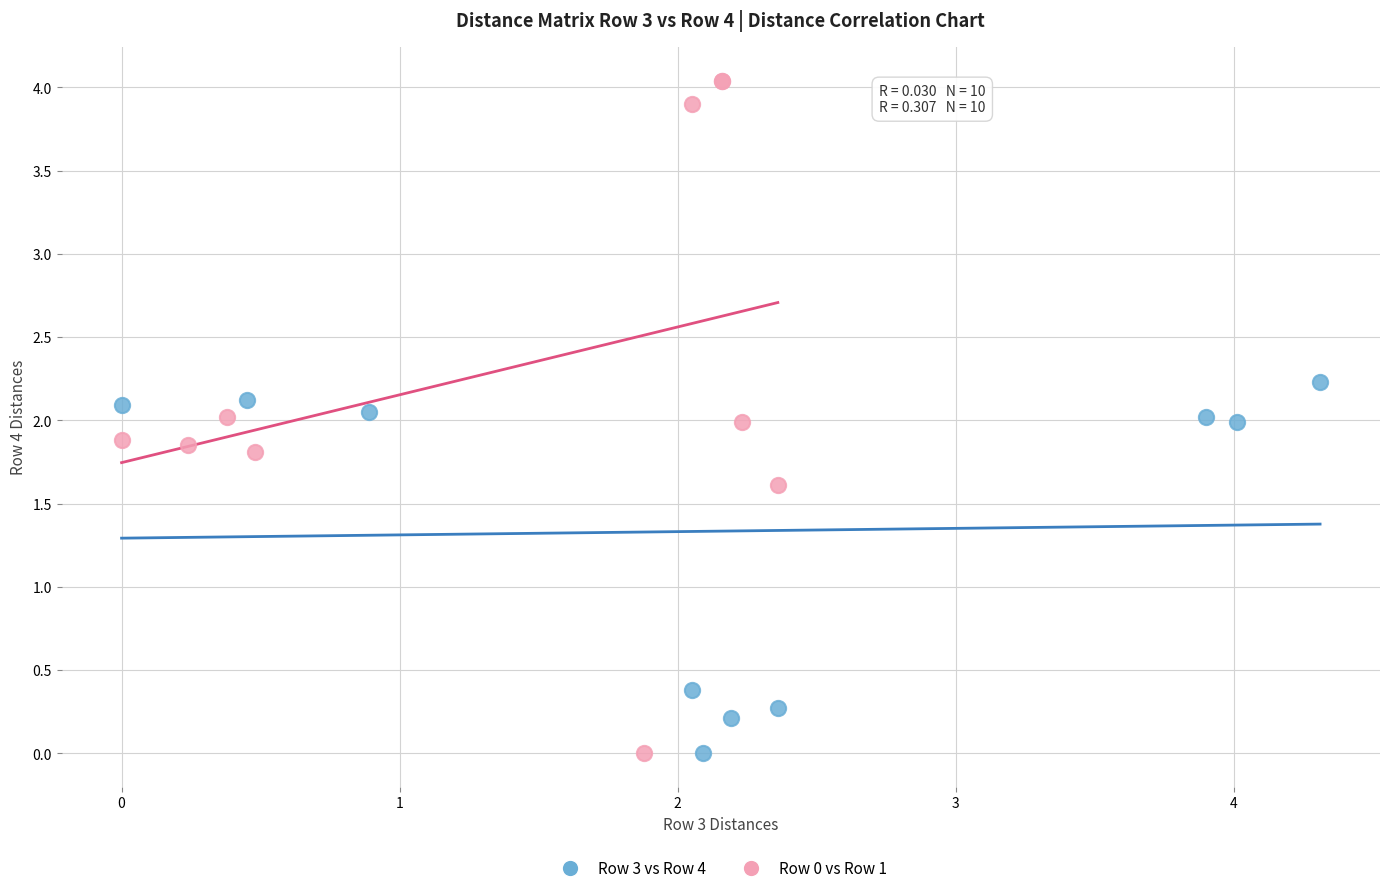

Which series has the widest spread of Y values?

Row 0 vs Row 1